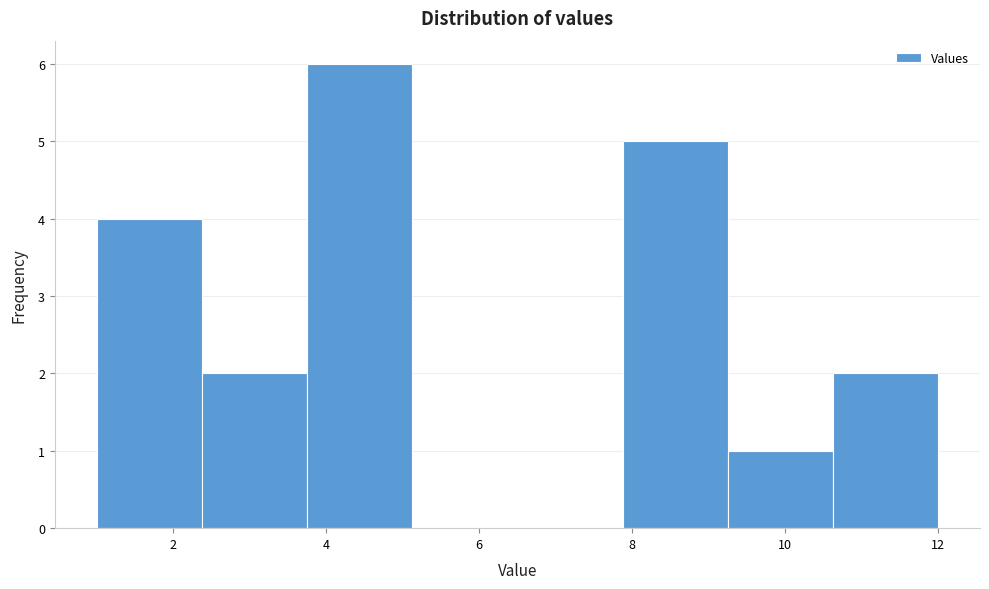

Reading left to right, list every bar in this chart as the range it spans on the x-axis followed by its height. Neither the bar edges nor the heights are printed on the chart, so give them approximately, as read against the axes.

1.0 to 2.4: 4
2.4 to 3.8: 2
3.8 to 5.2: 6
5.2 to 6.6: 0
6.6 to 7.8: 0
7.8 to 9.2: 5
9.2 to 10.6: 1
10.6 to 12.0: 2